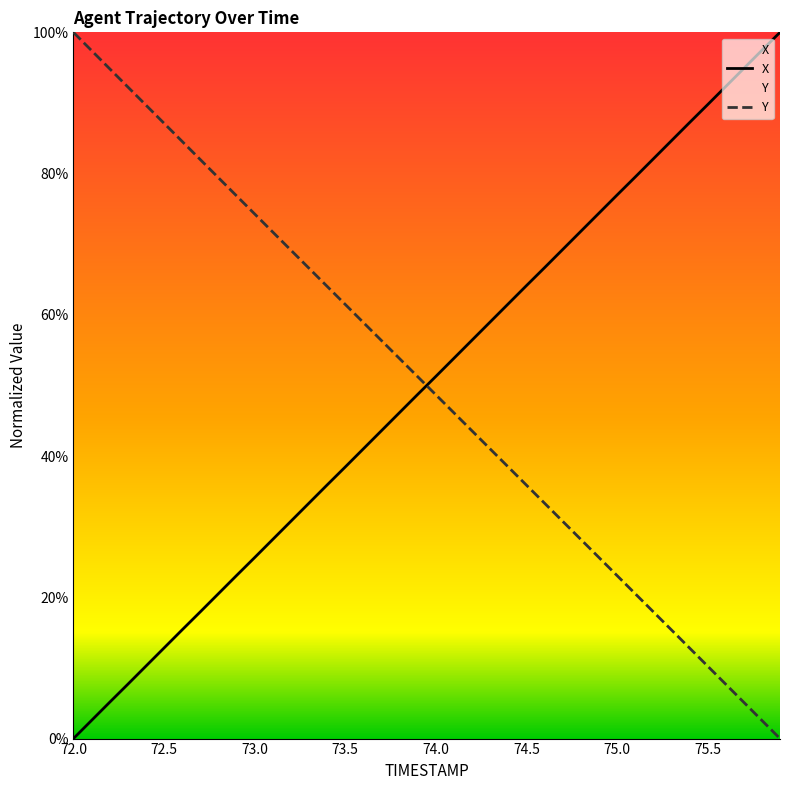

Is it true that X equals 12.8 at 72.5?

True